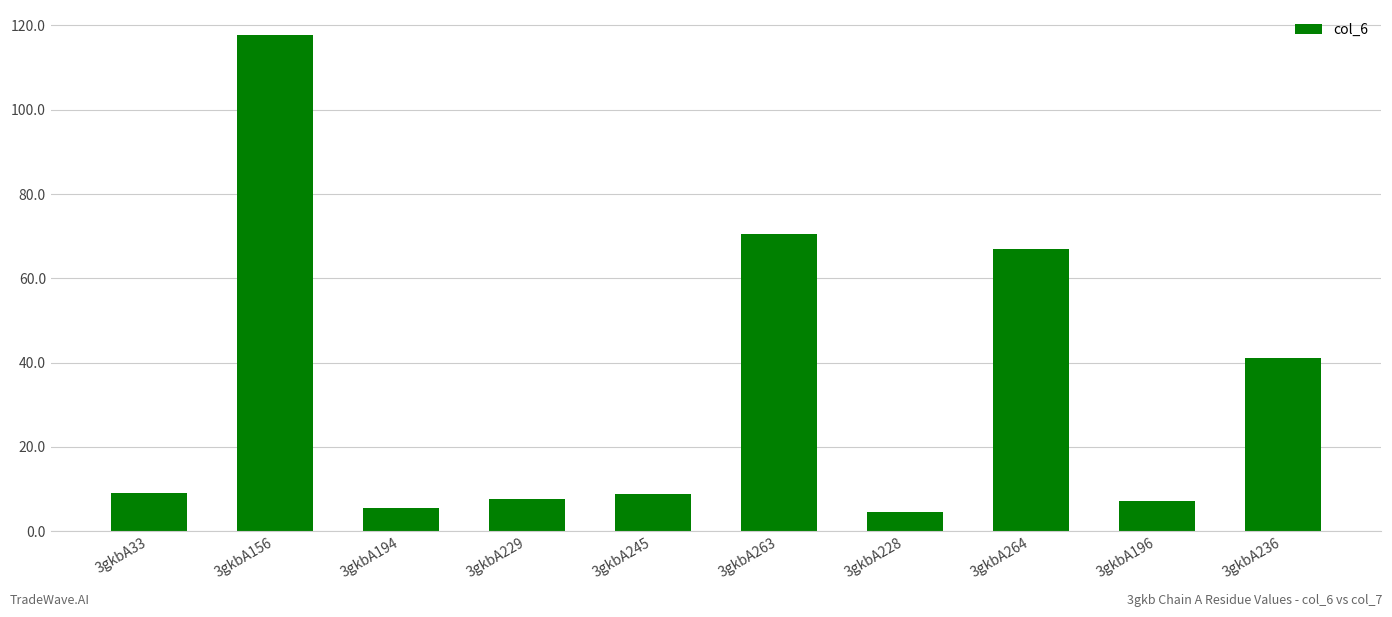

What is the smallest value displayed?

4.5